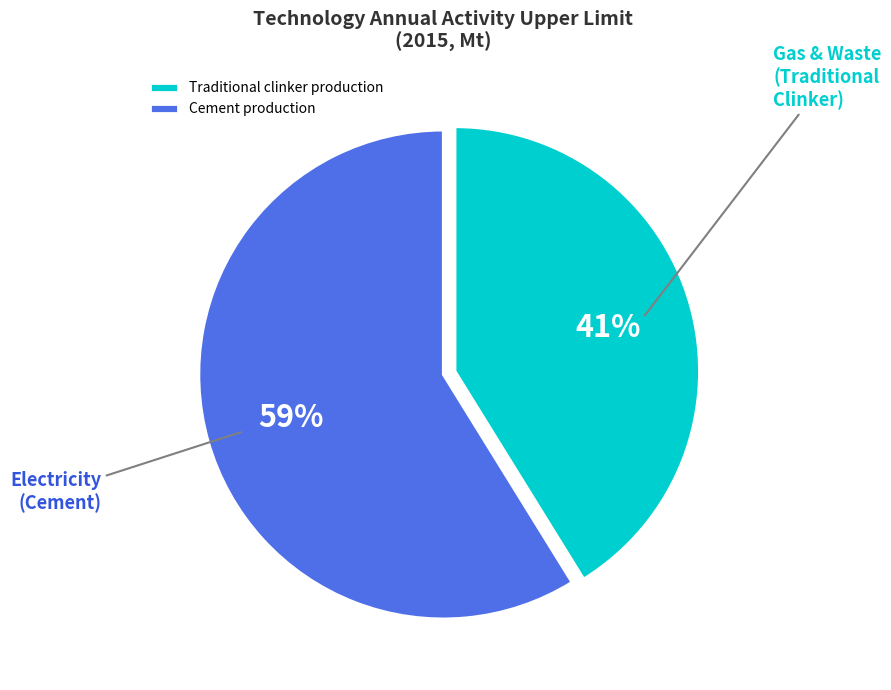

The Cement production slice represents 59% of the pie. True or false?

True